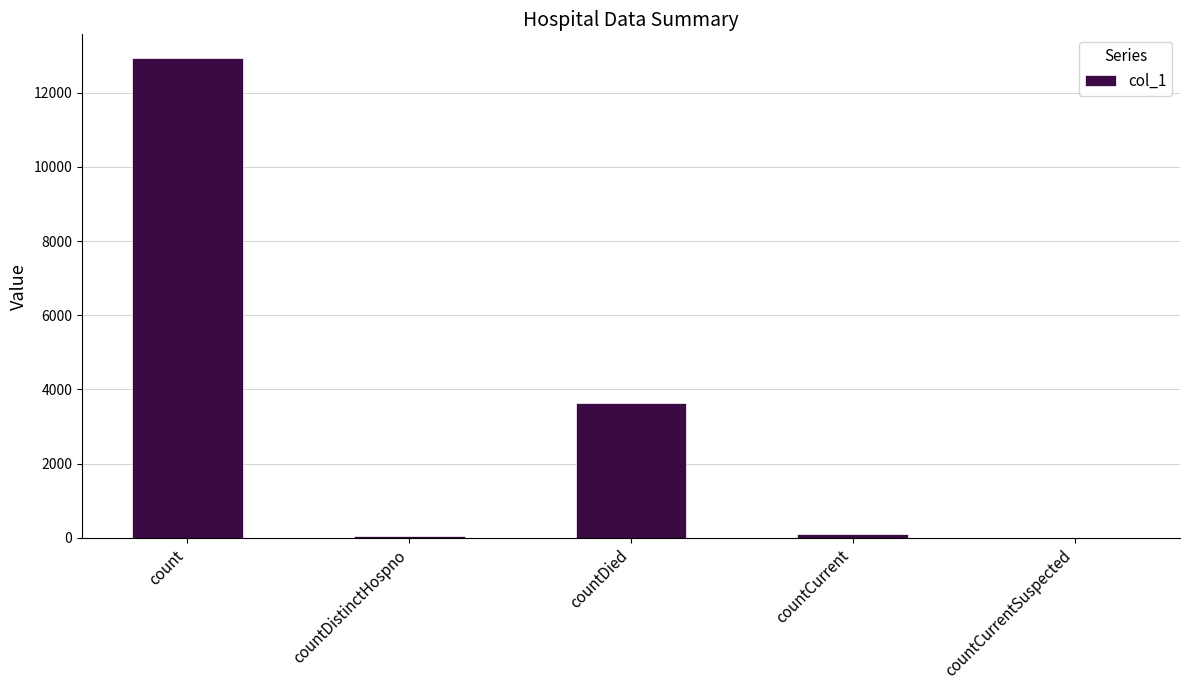

What is the greatest value displayed?

12922